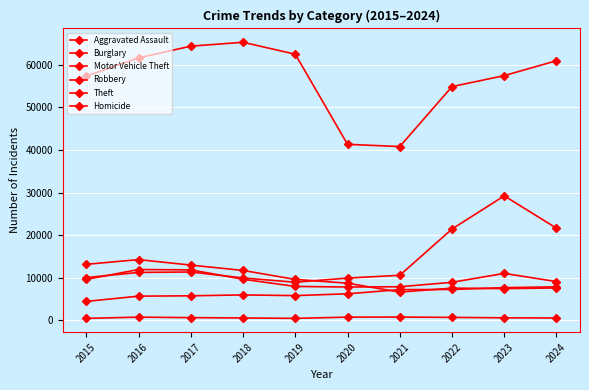

How many data points in Homicide are less than 672?

5